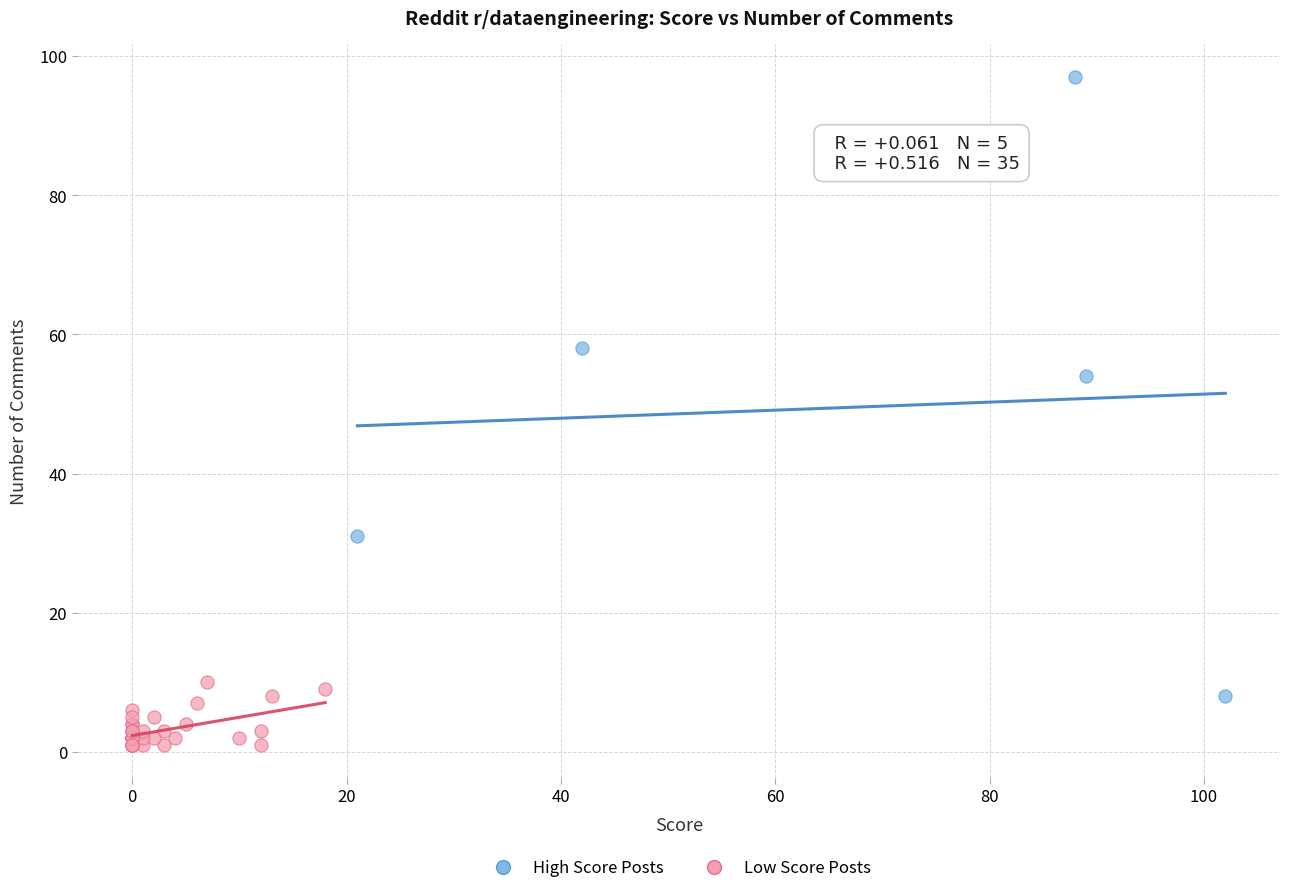

Which series reaches the minimum Y coordinate?

Low Score Posts